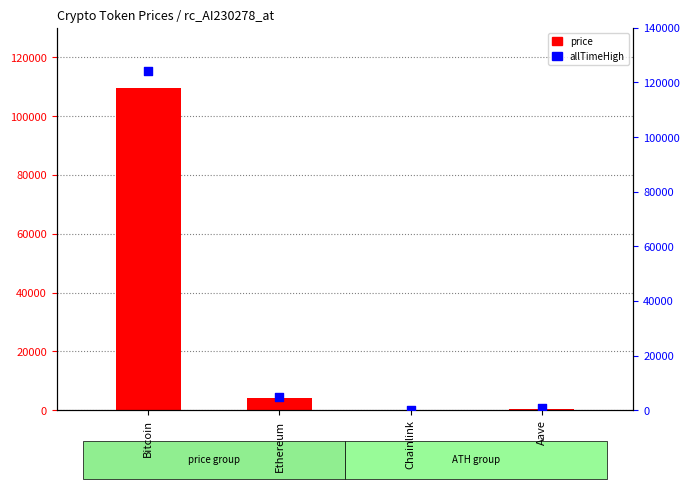

Is the value of allTimeHigh at Chainlink greater than the value of price at Ethereum?

No